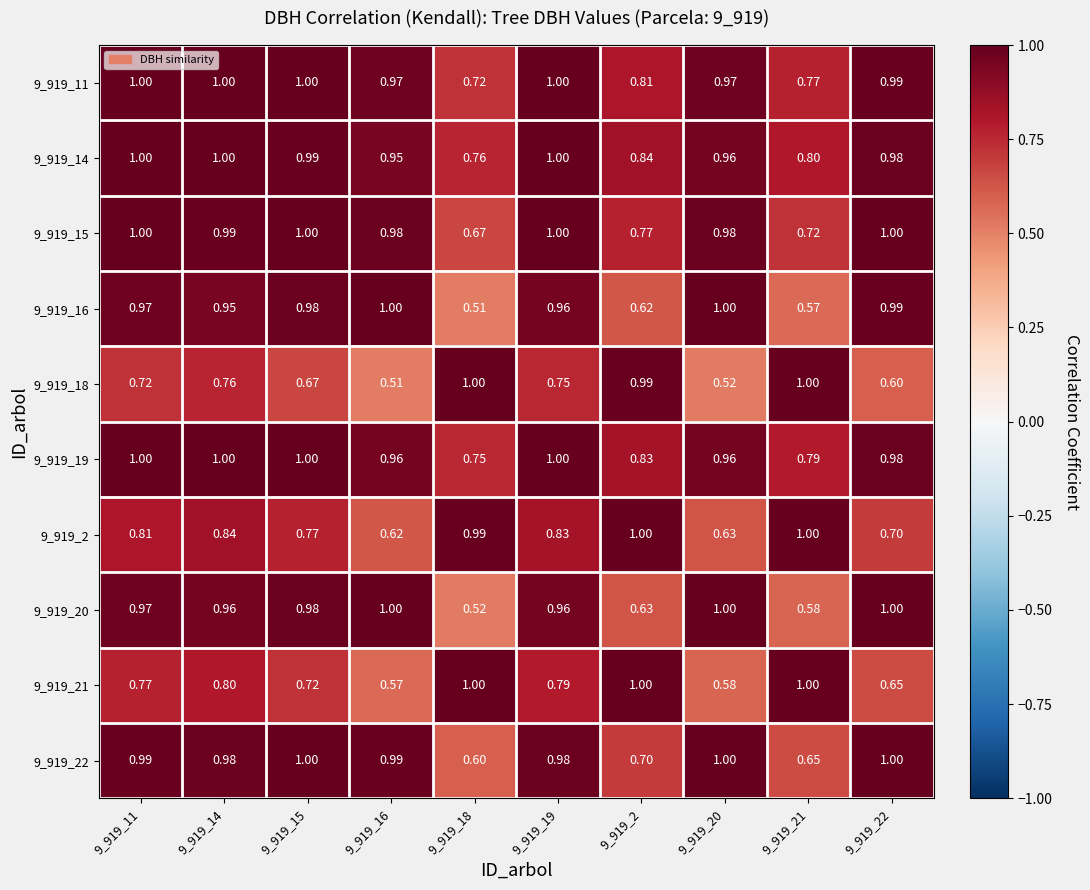

Is the value of 9_919_16 at 9_919_20 greater than the value of 9_919_15 at 9_919_2?

Yes